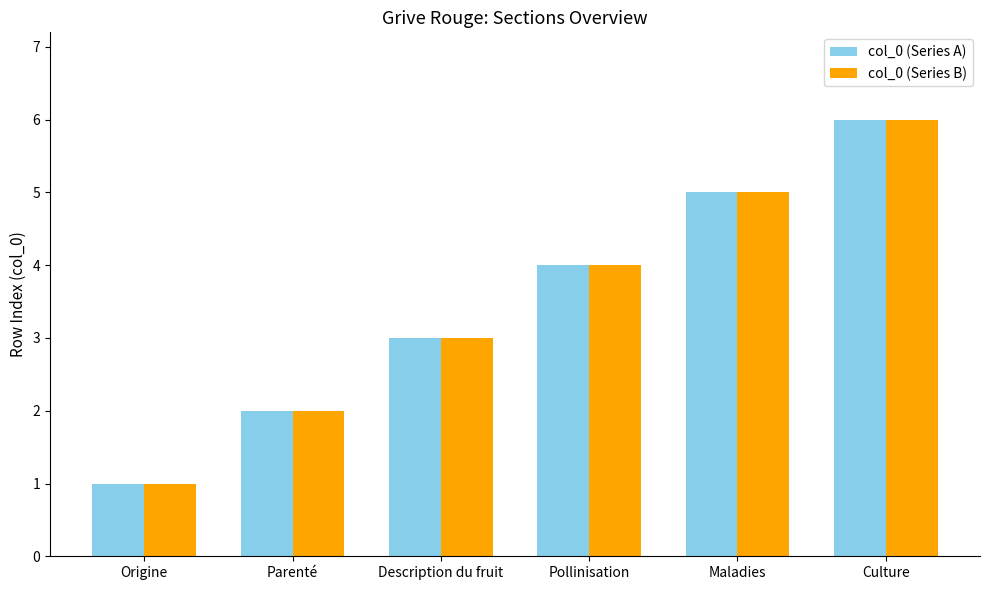

What is the difference between the maximum and minimum values in the col_0 (Series A) series?

5